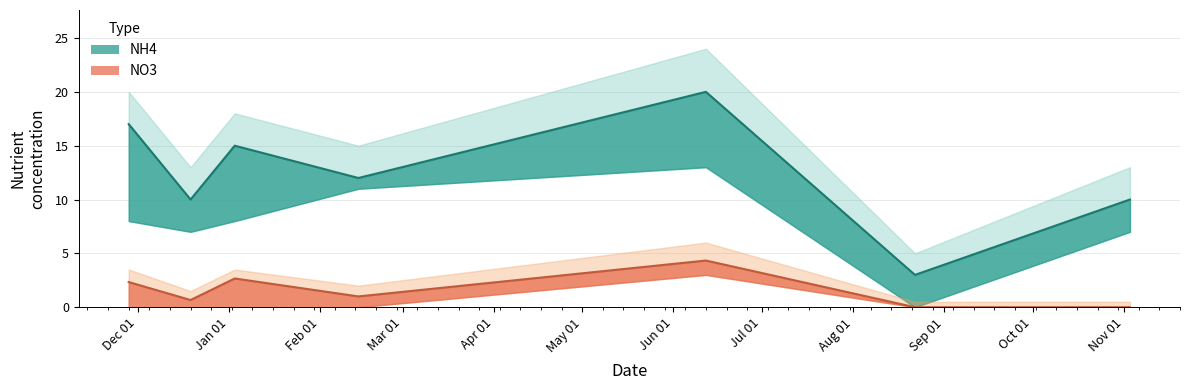

True or false: NH4 line and NO3 line cross at least once.

False